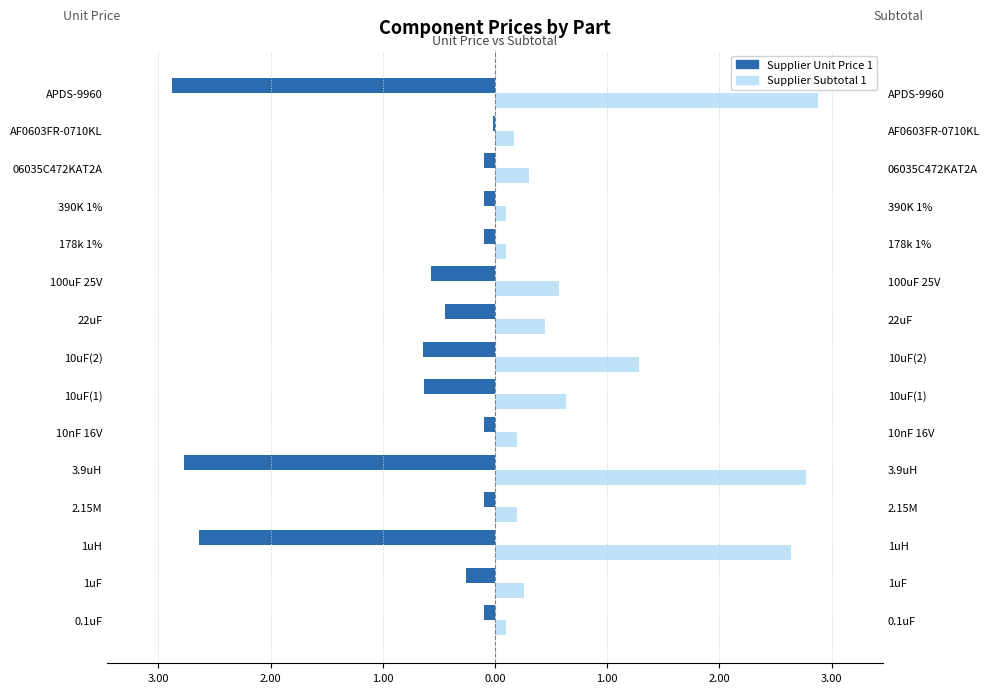

Which series has the largest range (max minus min)?

Supplier Unit Price 1